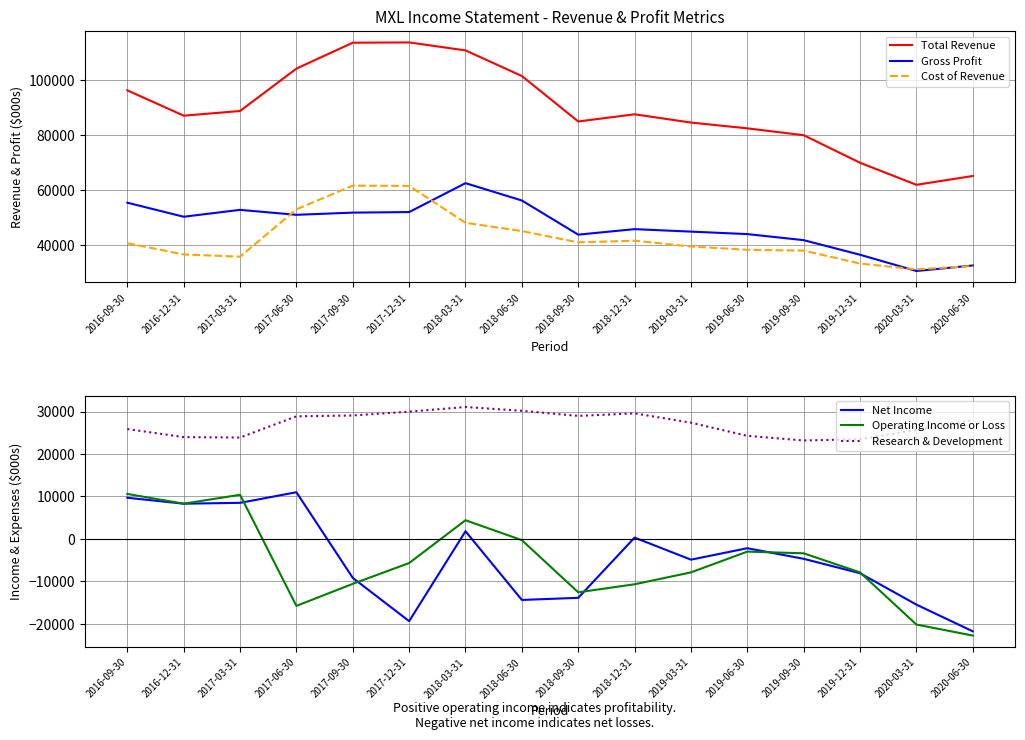

The value of Total Revenue at 2016-09-30 is 150782. True or false?

False